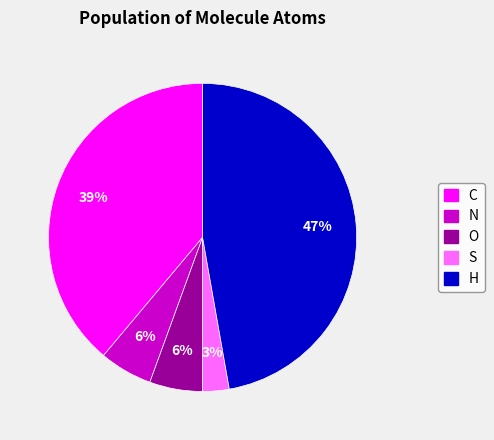

Do S and C together represent more than half of the pie?

No